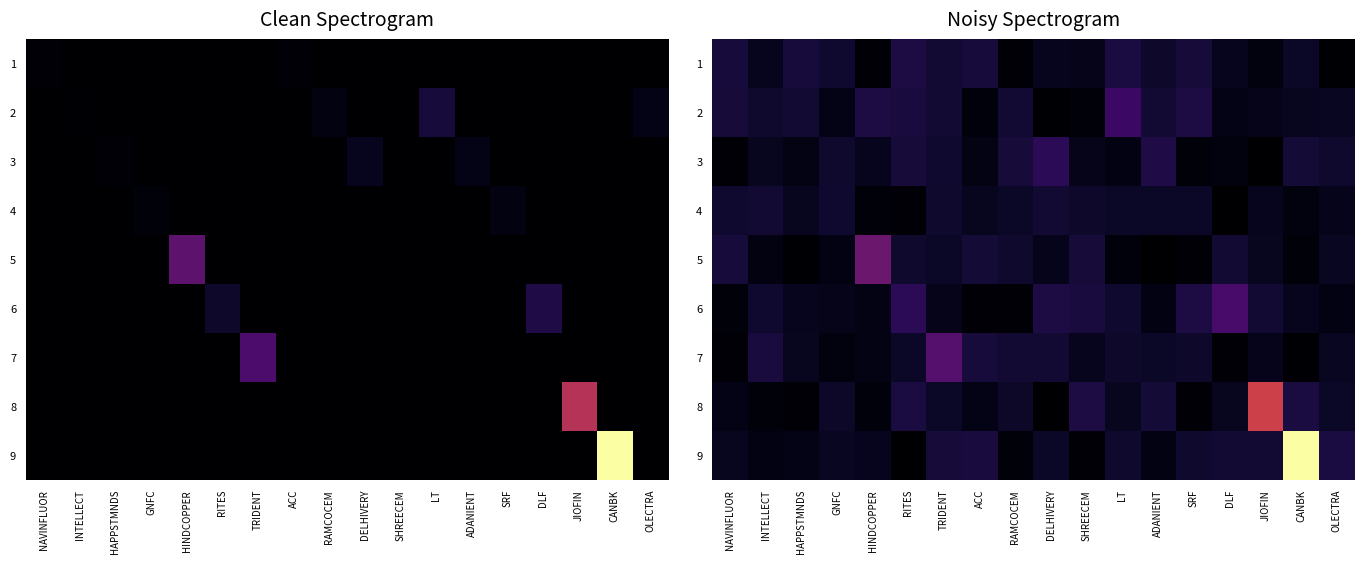

At how many categories does at least one series exceed 10011142?

2